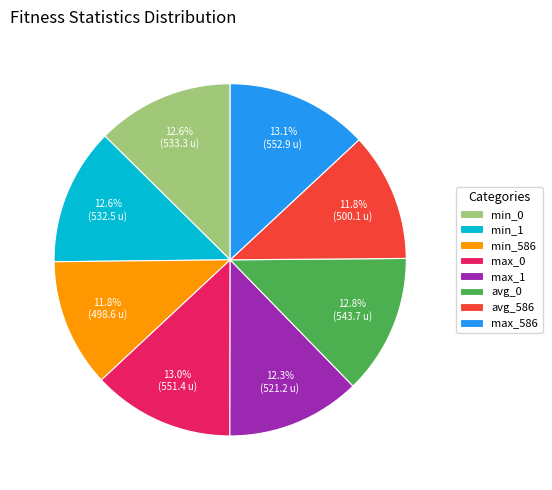

True or false: max_1 accounts for 12% of the total.

True